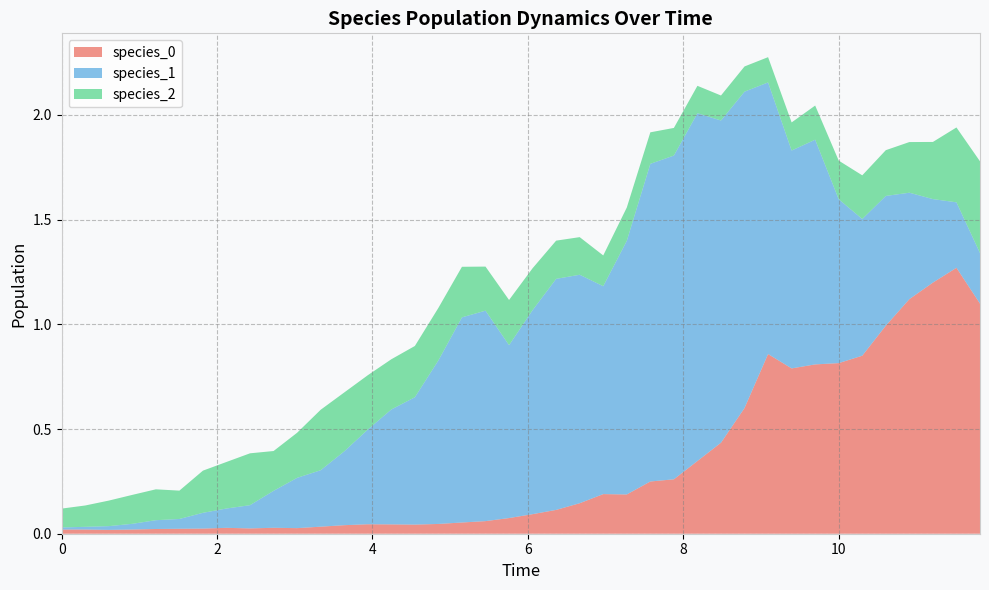

Reading left to right, transcribe all the data shown in this chart.

species_0: 0.0	0.0	0.0	0.0	0.0	0.0	0.0	0.0	0.0	0.0	0.0	0.0	0.0	0.0	0.0	0.0	0.0	0.1	0.1	0.1	0.1	0.1	0.1	0.2	0.2	0.2	0.3	0.3	0.4	0.6	0.9	0.8	0.8	0.8	0.9	1.0	1.1	1.2	1.3	1.1
species_1: 0.0	0.0	0.0	0.0	0.0	0.0	0.1	0.1	0.1	0.2	0.2	0.3	0.4	0.5	0.5	0.6	0.8	1.0	1.0	0.8	1.0	1.1	1.1	1.0	1.2	1.5	1.5	1.7	1.5	1.5	1.3	1.0	1.1	0.8	0.7	0.6	0.5	0.4	0.3	0.2
species_2: 0.1	0.1	0.1	0.1	0.1	0.1	0.2	0.2	0.2	0.2	0.2	0.3	0.3	0.3	0.2	0.2	0.3	0.2	0.2	0.2	0.2	0.2	0.2	0.1	0.2	0.2	0.1	0.1	0.1	0.1	0.1	0.1	0.2	0.2	0.2	0.2	0.2	0.3	0.4	0.4